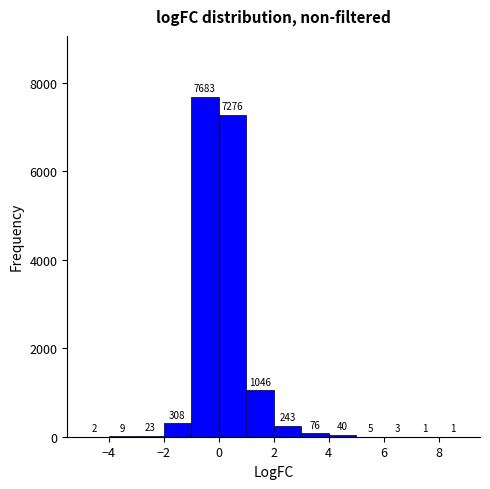

Over which range of the x-axis is the bar tallest?

-1 to 0